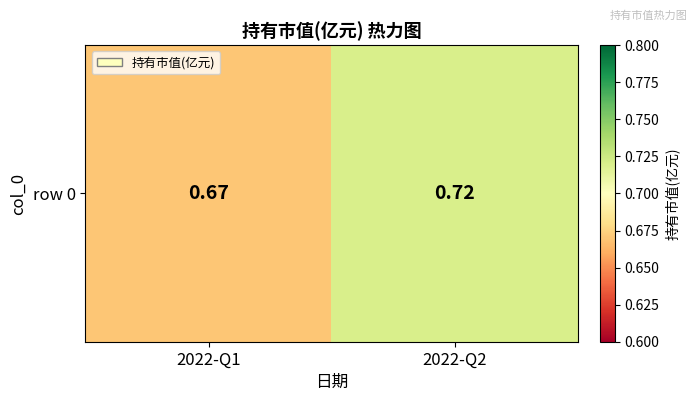

The value at 2022-Q2 is 0.7. True or false?

True